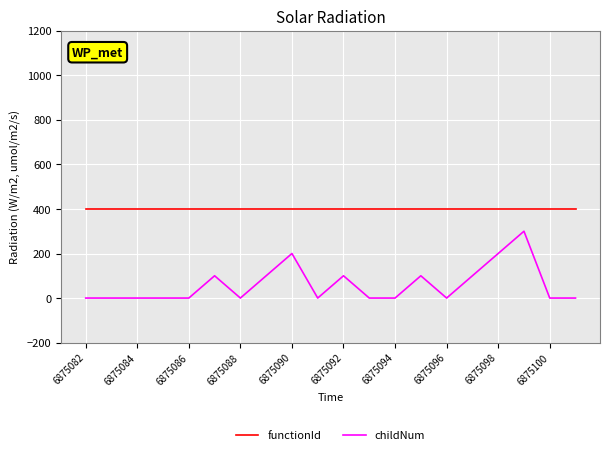

What is the difference between the maximum and minimum values in the childNum series?

300